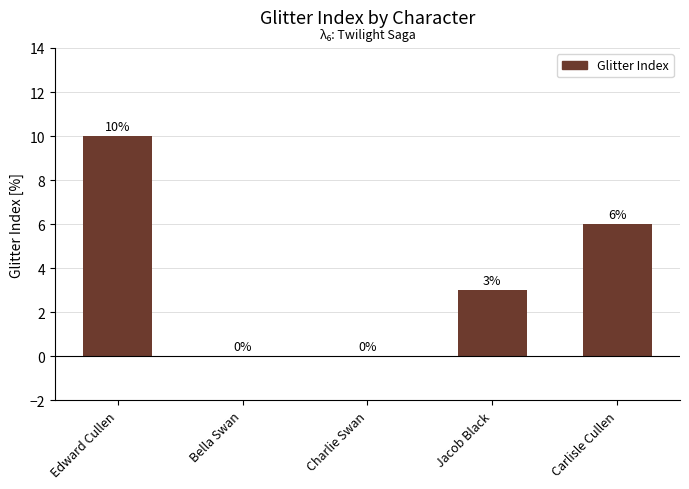

Approximately how many times larger is the value at Edward Cullen compared to Jacob Black?

3.3